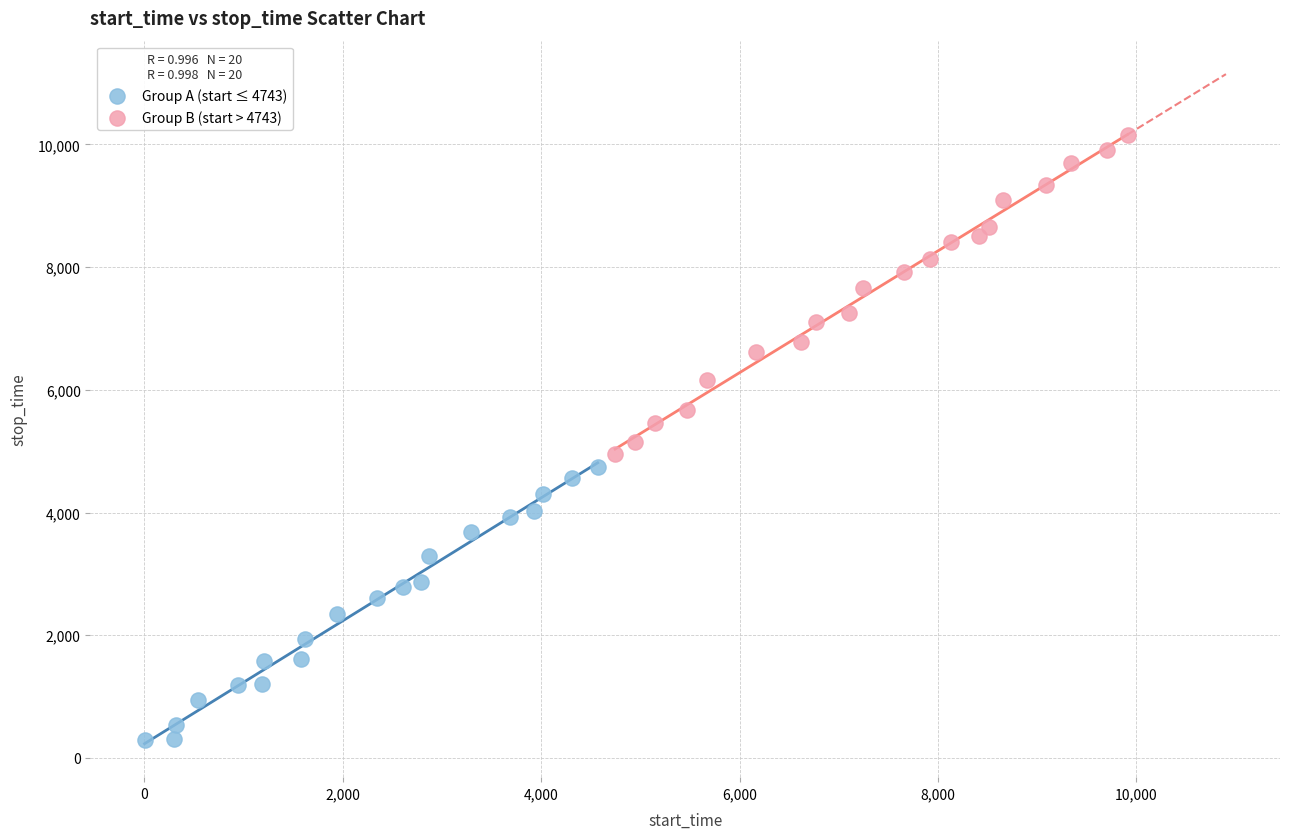

Which series reaches the minimum Y coordinate?

Group A (start ≤ 4743)